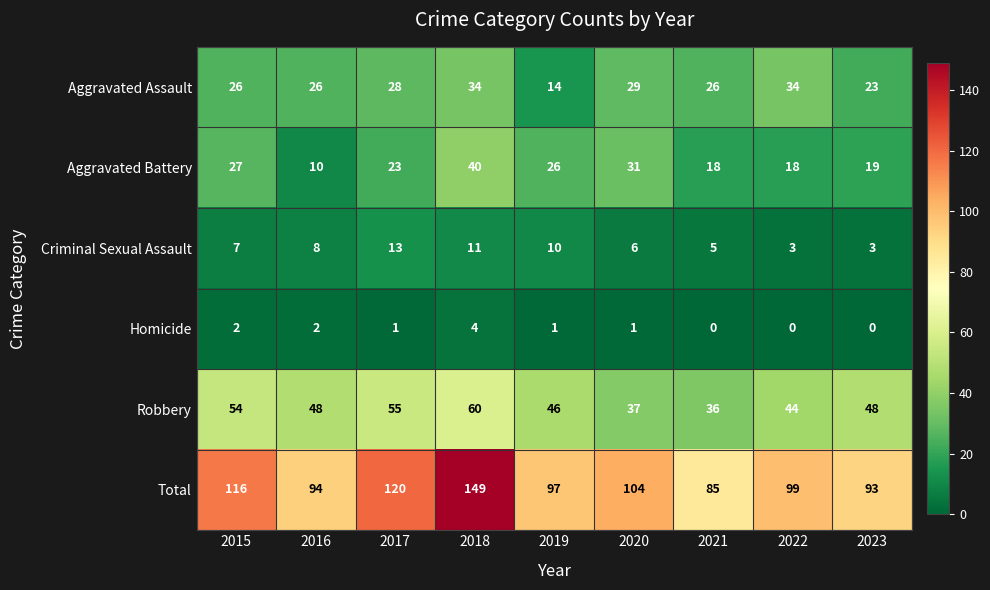

Where does the Robbery series first go above 48?

2015